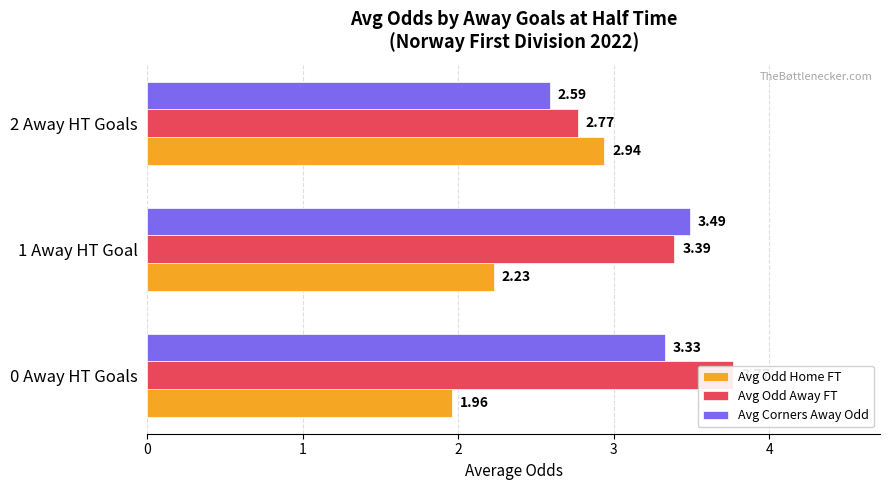

How many categories are shown in the chart?

3